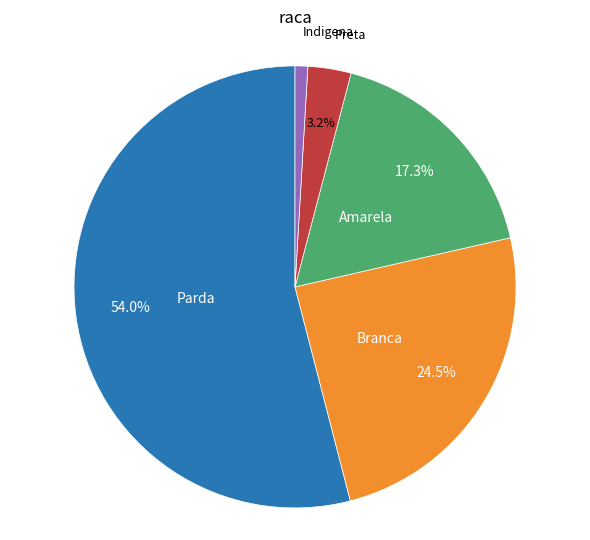

Is there a majority slice in this chart?

Yes